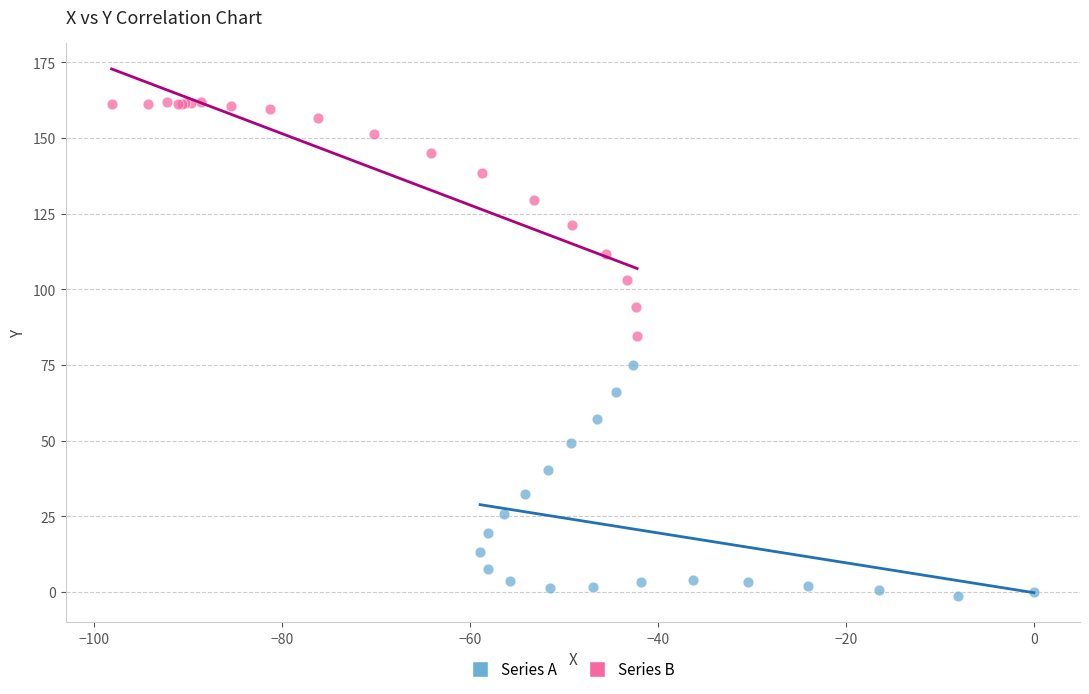

Which series contains the highest Y value?

Series B